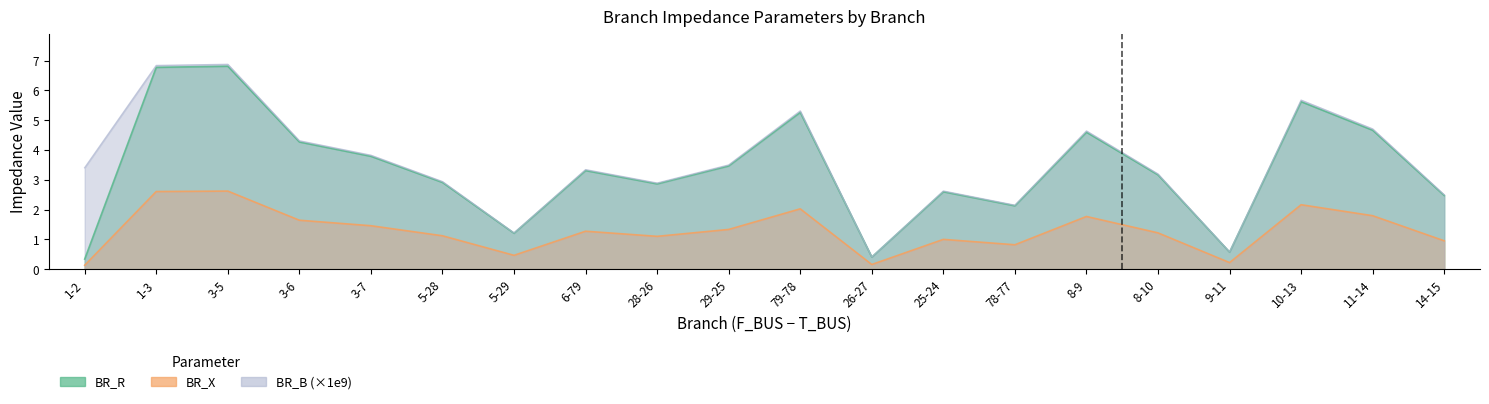

Which category has the highest value in the BR_R series?

3-5